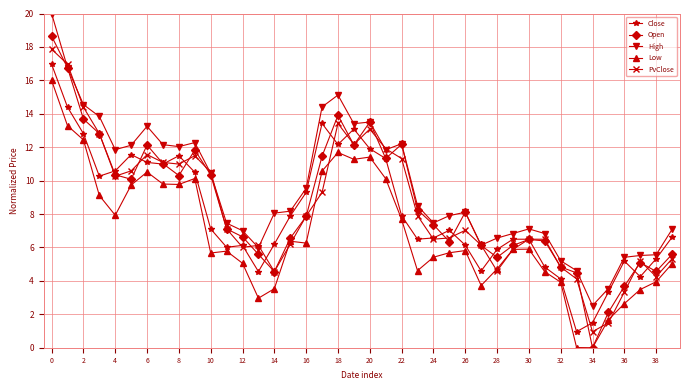

What is the sum of all Open values?

341.7